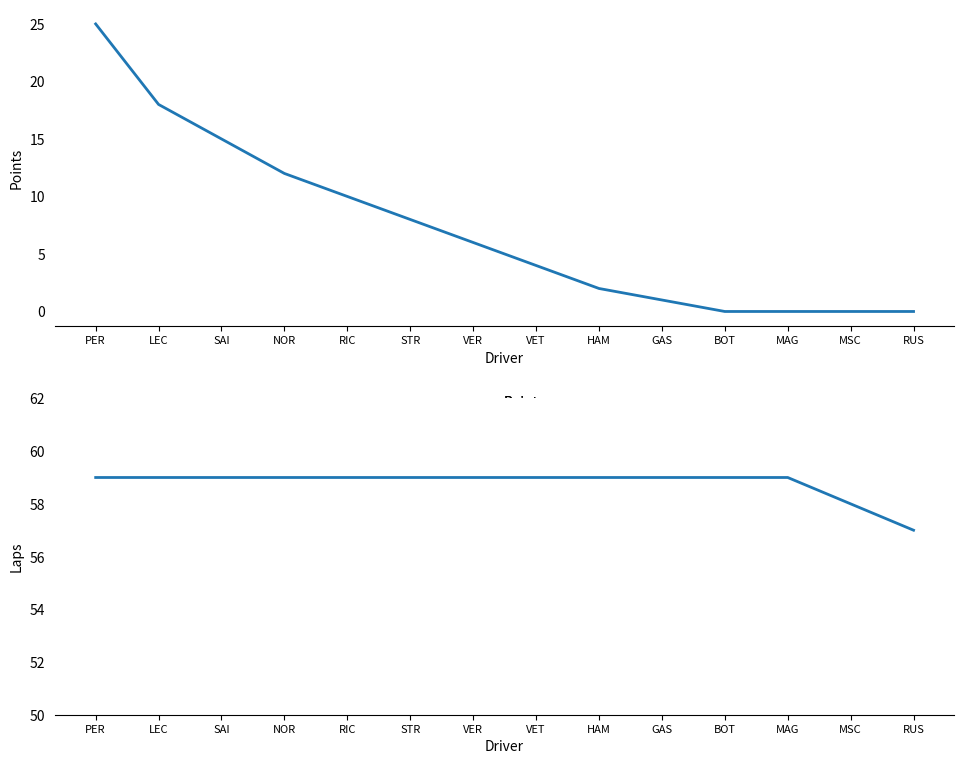

Reading right to left, what are all the values shown in this chart?

Points: 0	0	0	0	1	2	4	6	8	10	12	15	18	25
Laps Completed: 57	58	59	59	59	59	59	59	59	59	59	59	59	59